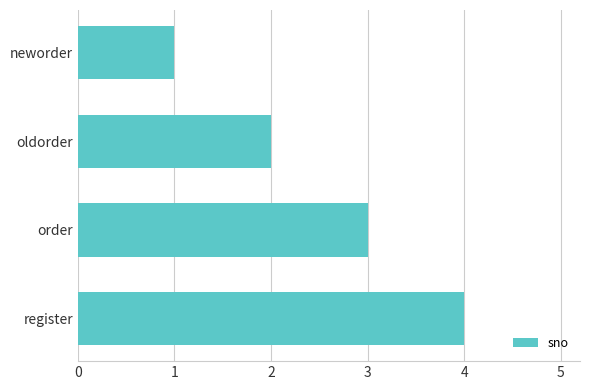

How many categories are shown in the chart?

4